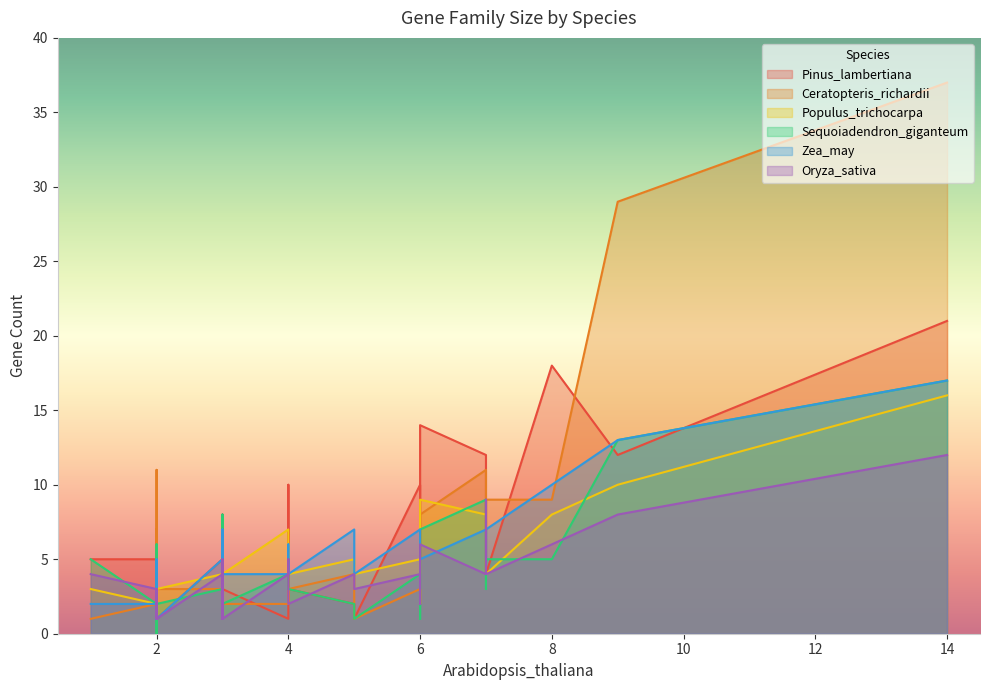

Which series has the largest total across all categories?

Pinus_lambertiana